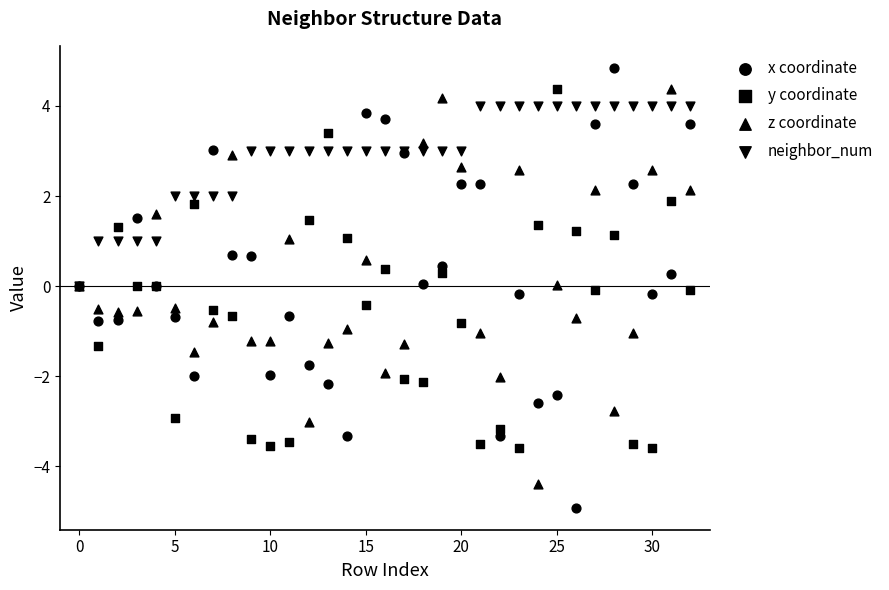

Which series has the largest Y range (max minus min)?

x coordinate